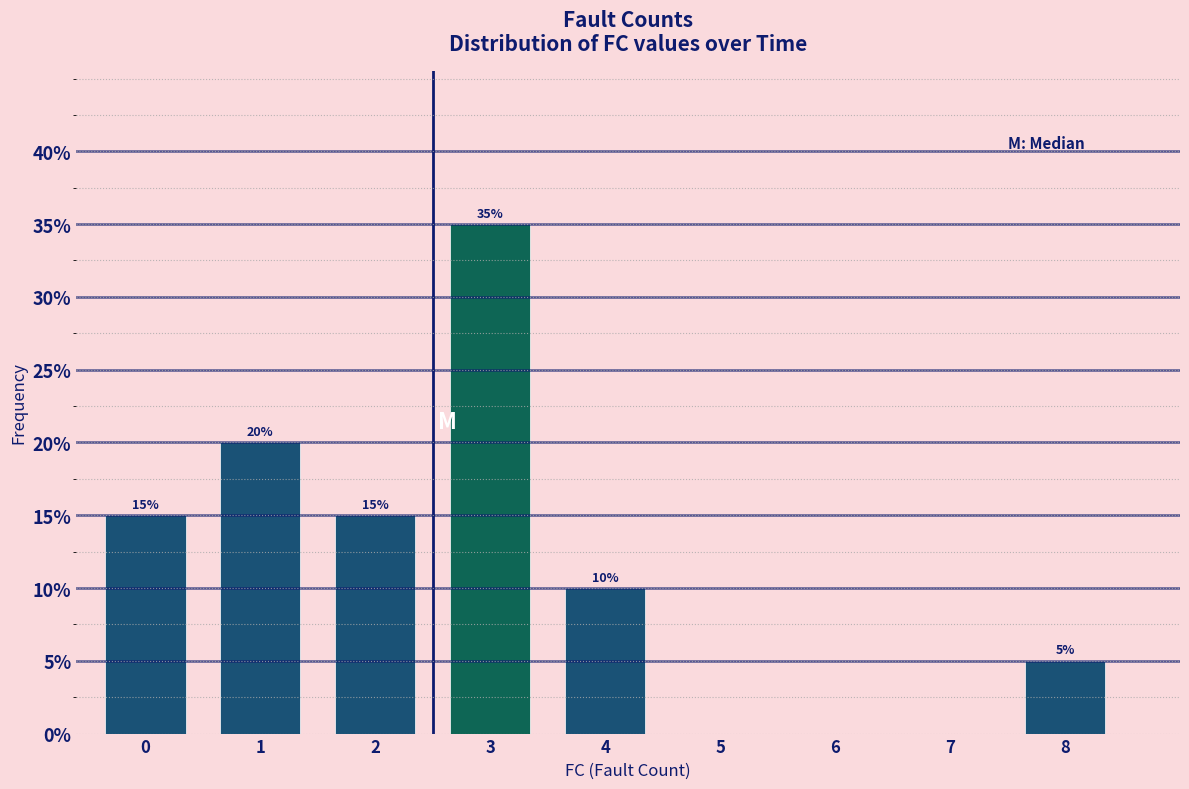

Reading left to right, transcribe all the data shown in this chart.

0=15	1=20	2=15	3=35	4=10	5=0	6=0	7=0	8=5